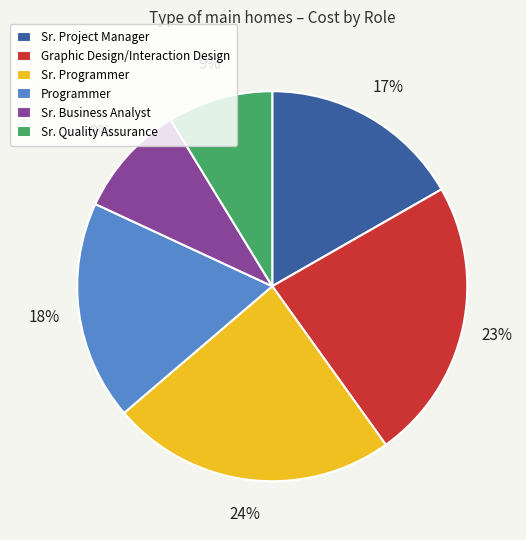

Is it true that Sr. Business Analyst is 9% of the pie?

True